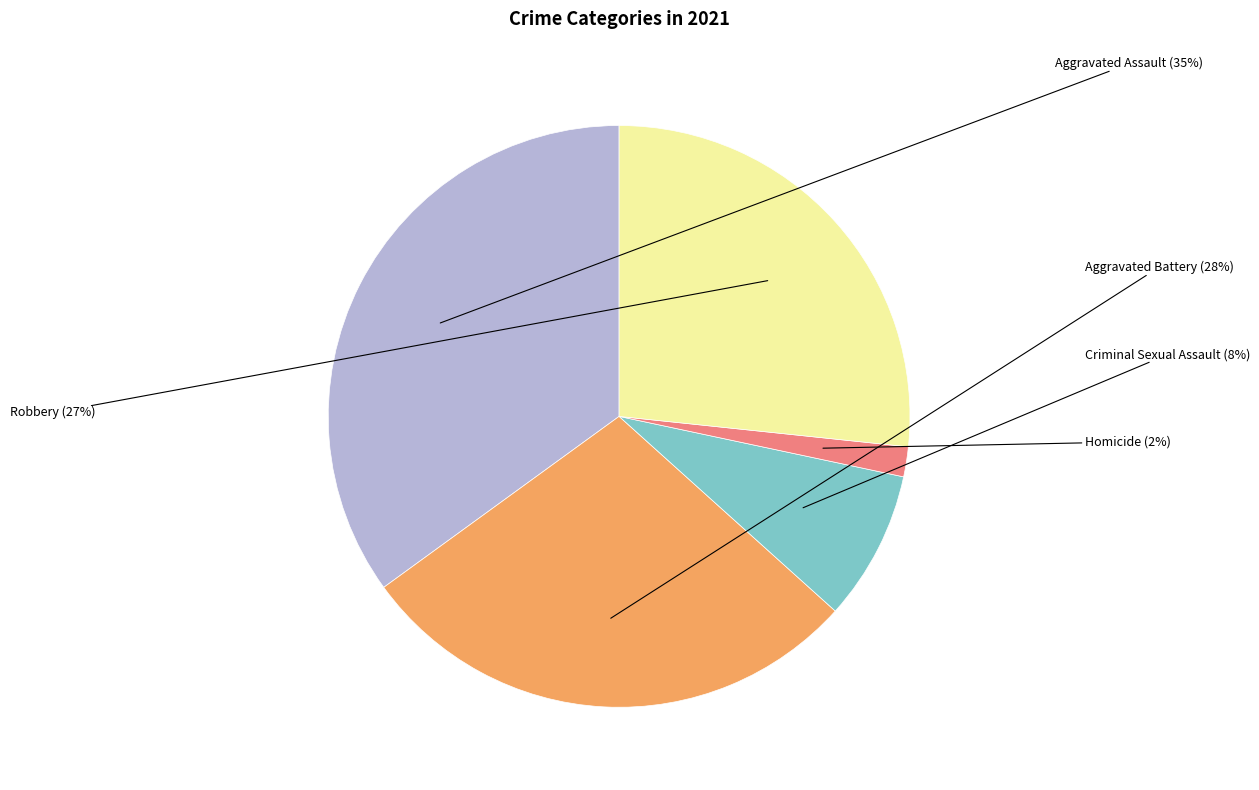

Is the sum of Aggravated Assault and Homicide greater than half?

No